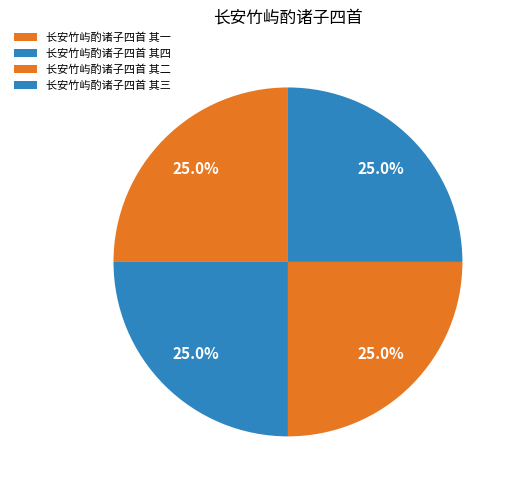

How many segments does this pie chart have?

4